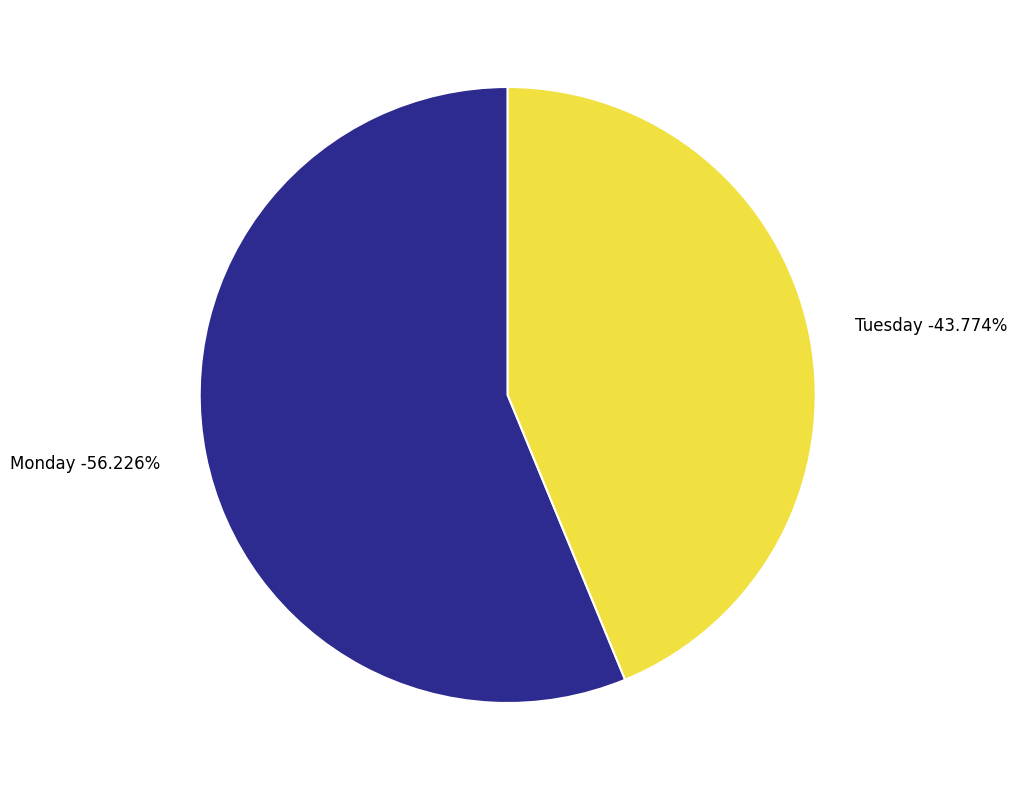

True or false: Monday accounts for 56% of the total.

True